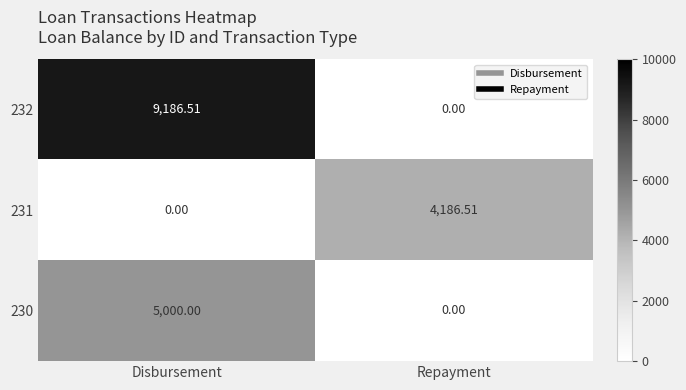

Is the value of 230 at Repayment greater than the value of 232 at Disbursement?

No